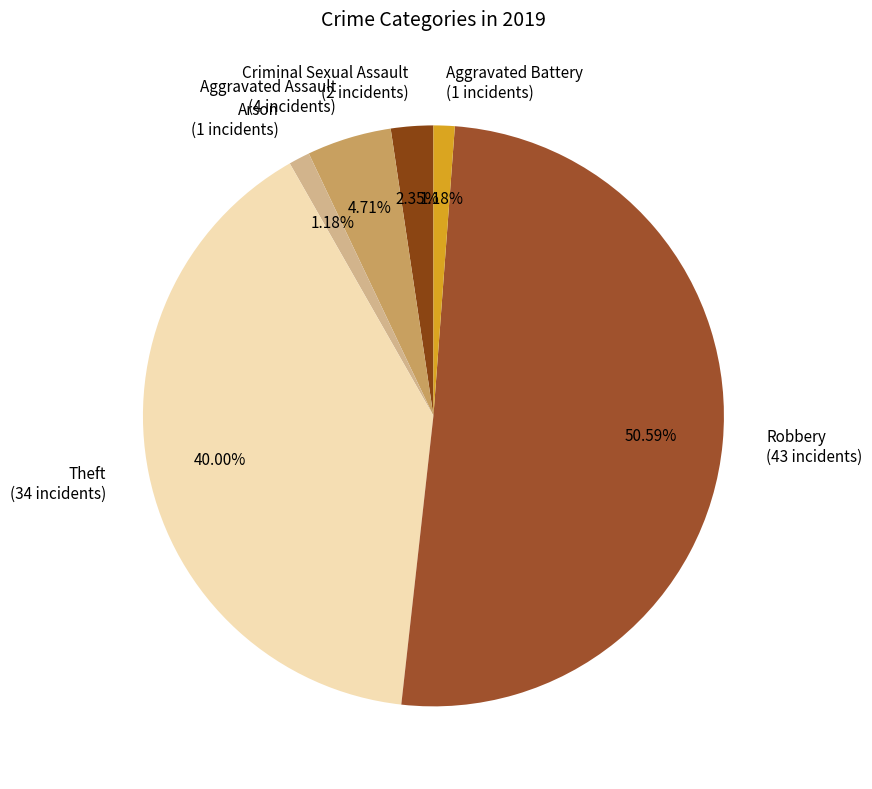

Which has a higher value, Aggravated Battery or Robbery?

Robbery